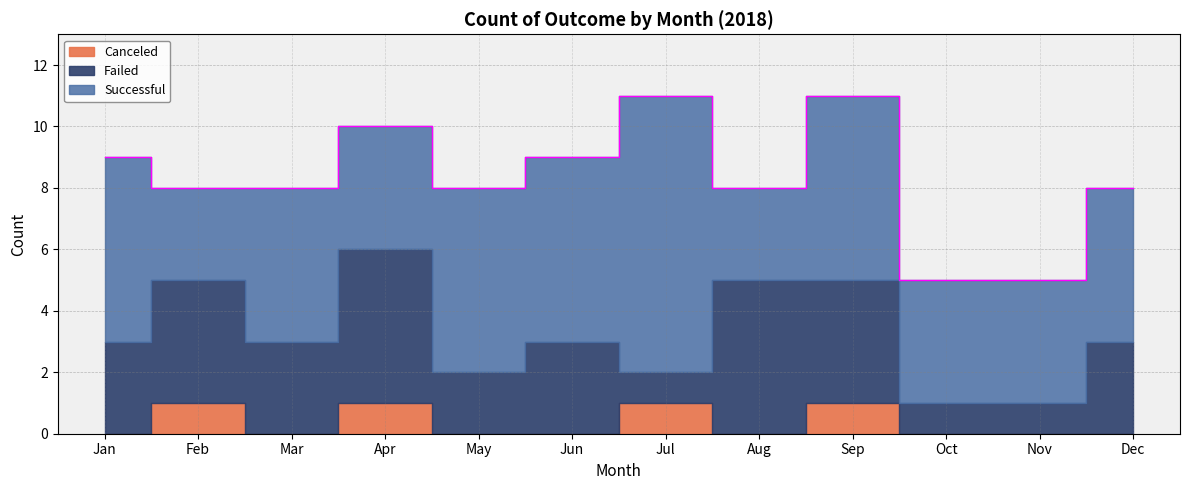

True or false: Successful and Failed intersect in this chart.

True